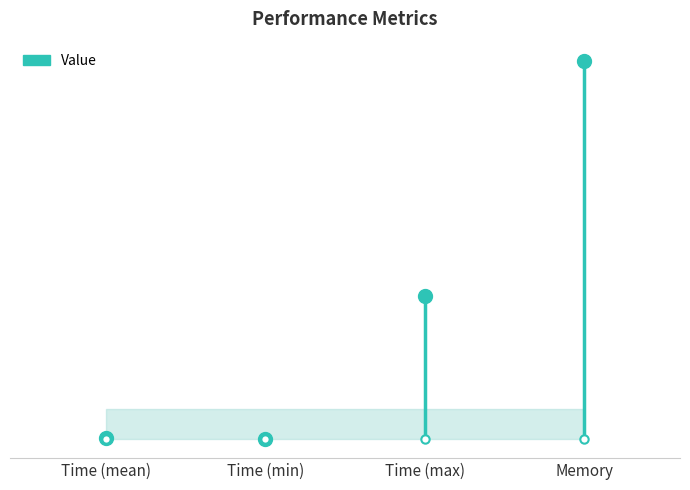

How many points are lower than both their immediate neighbors (excluding endpoints)?

1